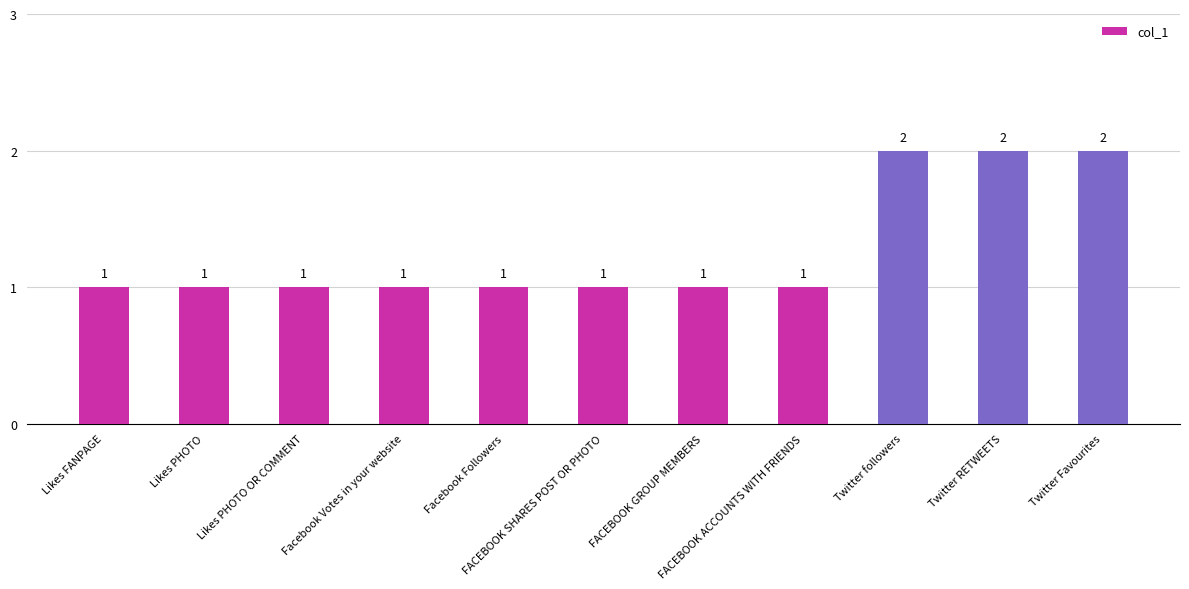

Are the bars horizontal?

No